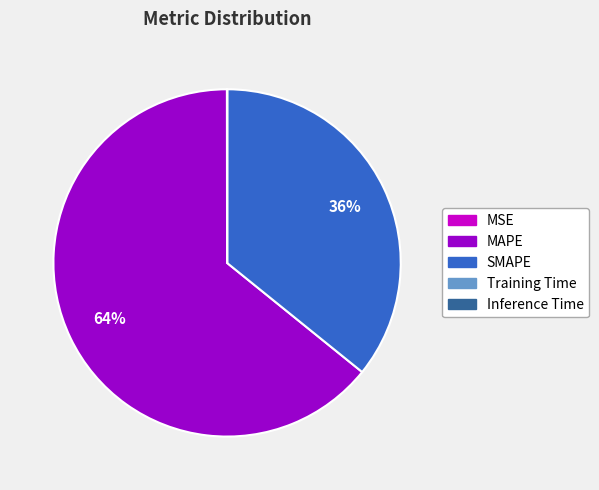

Between SMAPE and MAPE, which is larger?

MAPE